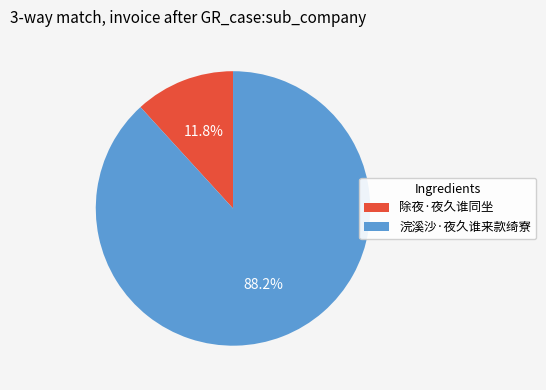

How many slices are in this pie chart?

2